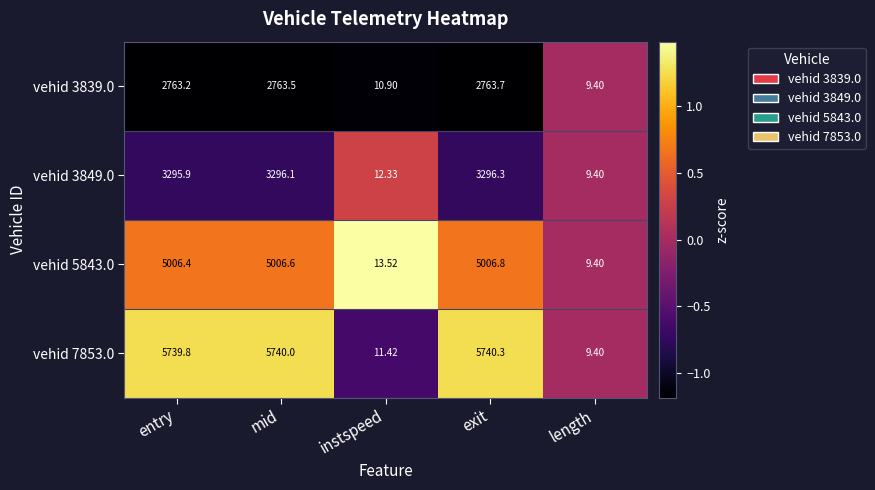

At which label is vehid 3849.0 closest to 1652?

instspeed